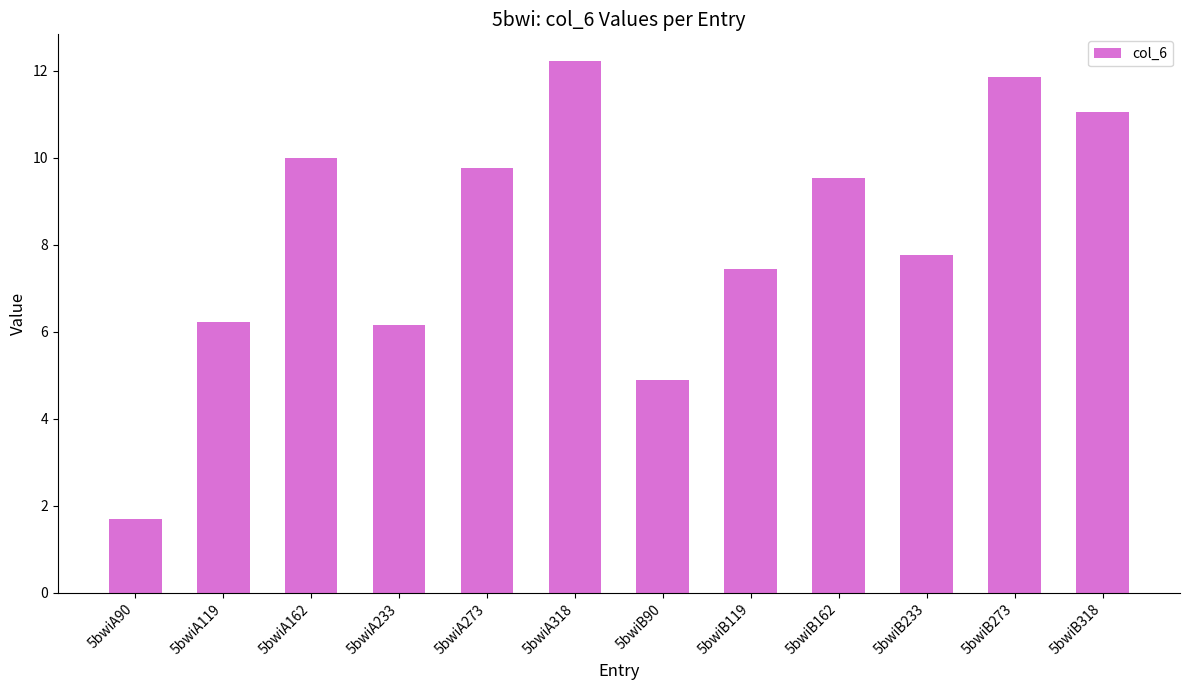

What is the value of the 5th bar from the left?

9.8